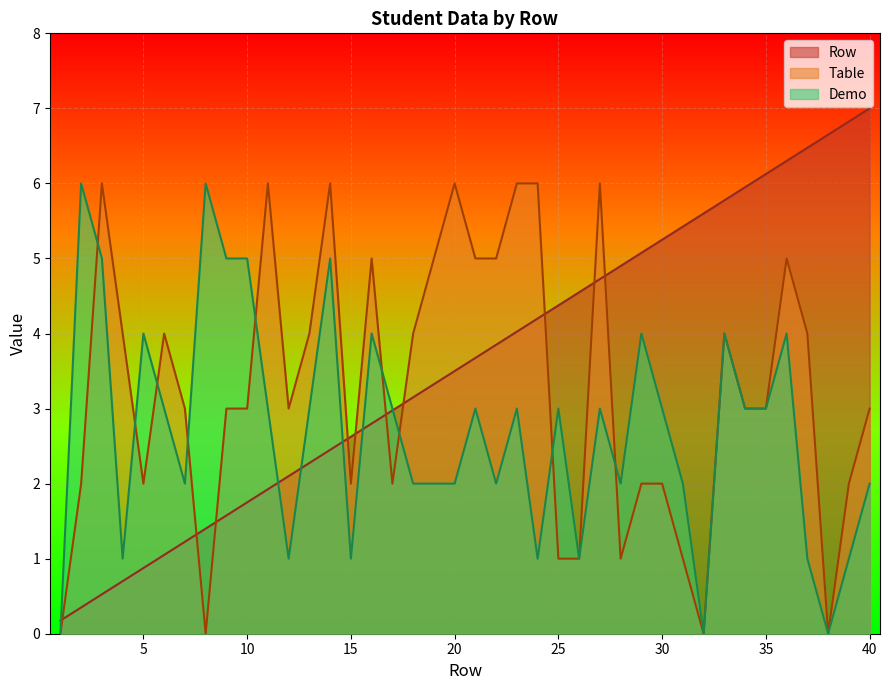

Which series has the largest total across all categories?

Row